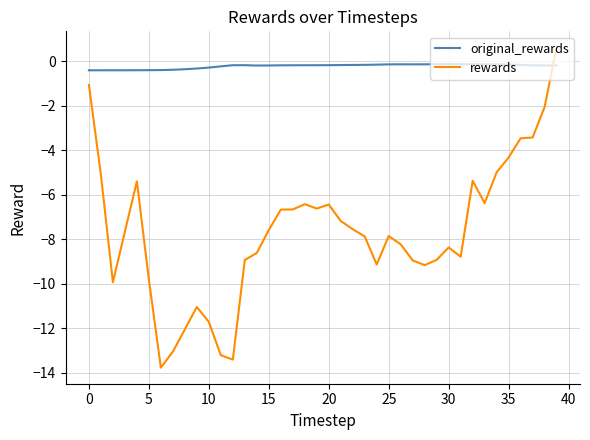

What is the minimum value for rewards?

-13.8